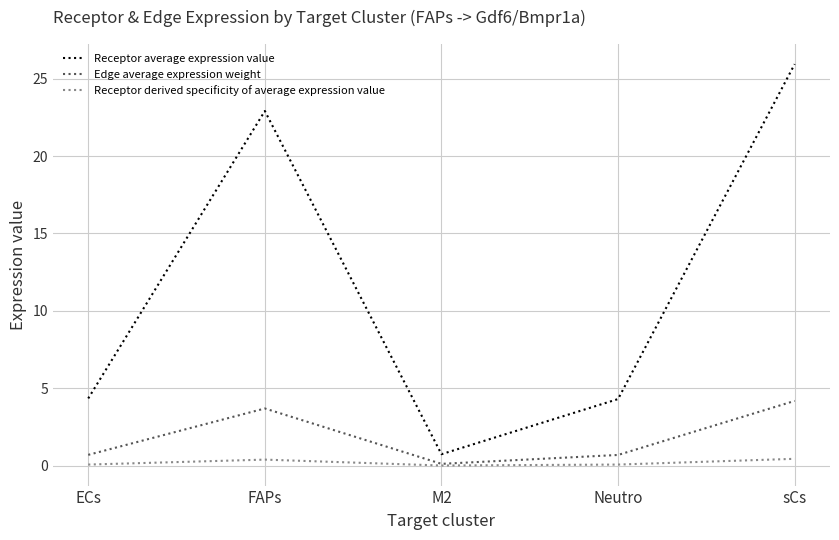

True or false: Receptor average expression value and Edge average expression weight intersect in this chart.

False